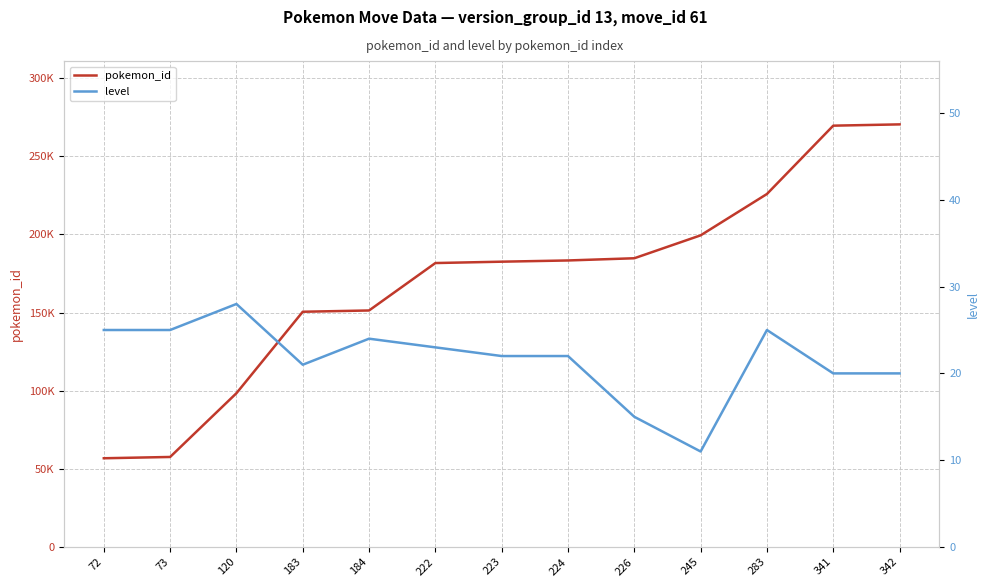

At which label does pokemon_id first exceed 182530?

224